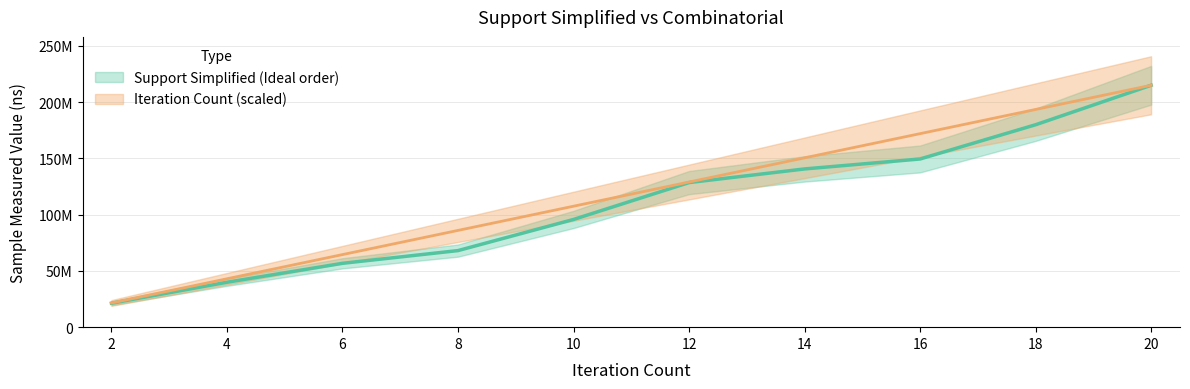

What is the spread (max minus min) of values at 16?

22526910.6